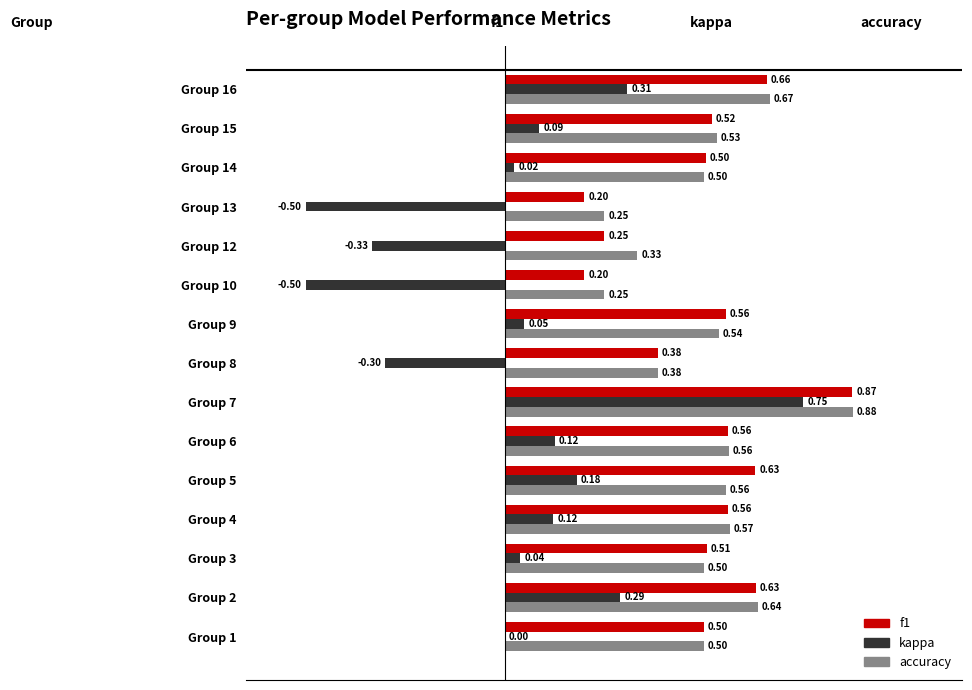

What is the sum of the accuracy values at Group 9 and Group 5?

1.1